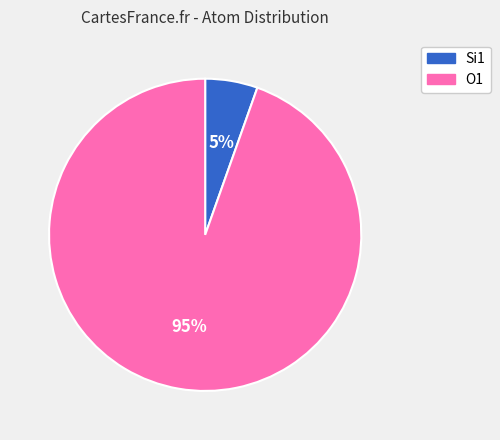

Does O1 represent more than half of the total?

Yes